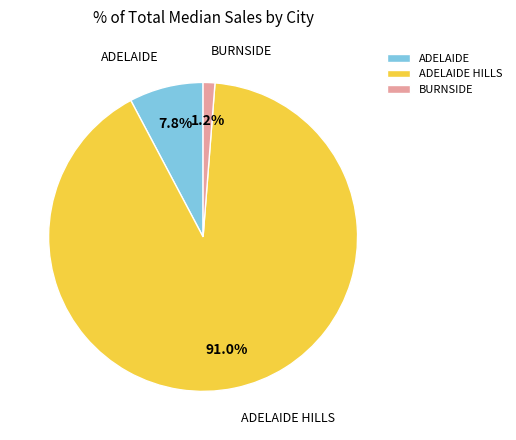

How many slices are in this pie chart?

3